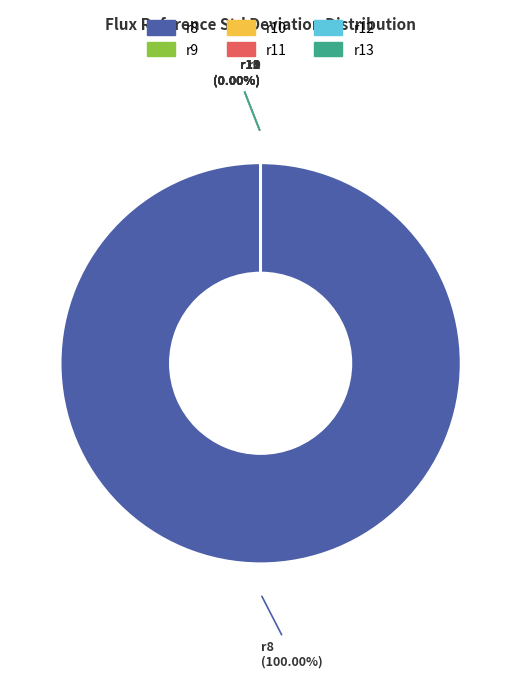

What percentage is the r8 slice, to the nearest percent?

100%